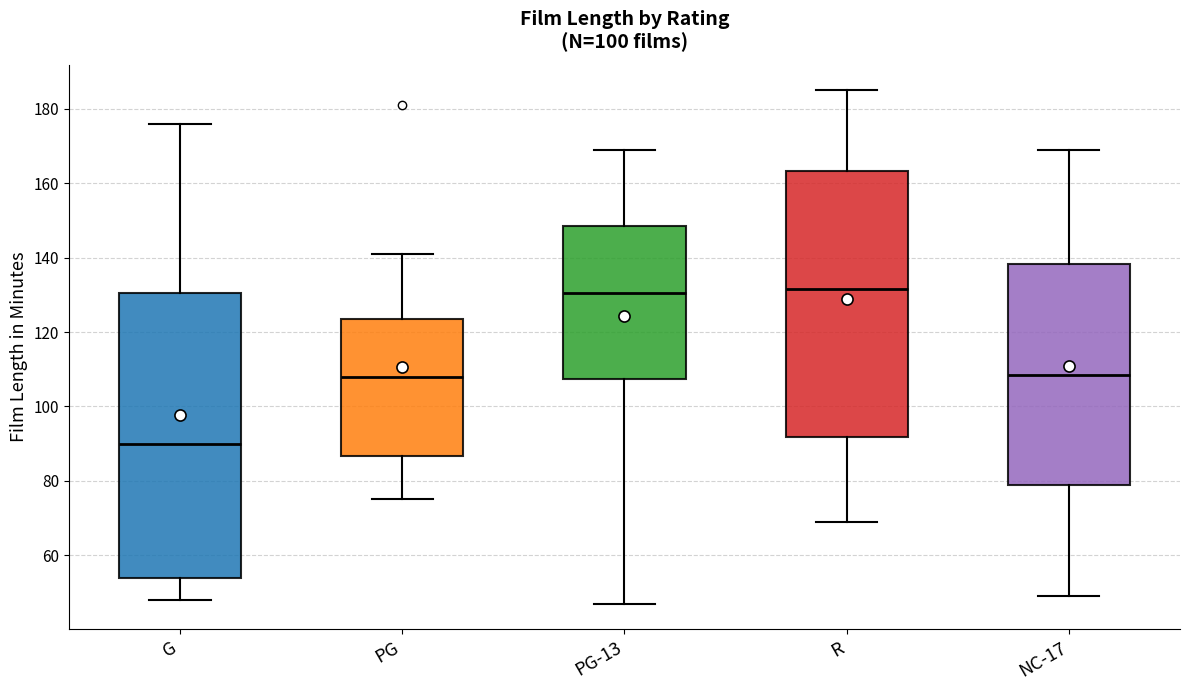

Which box is the tallest, from its lower edge to its upper edge?

G